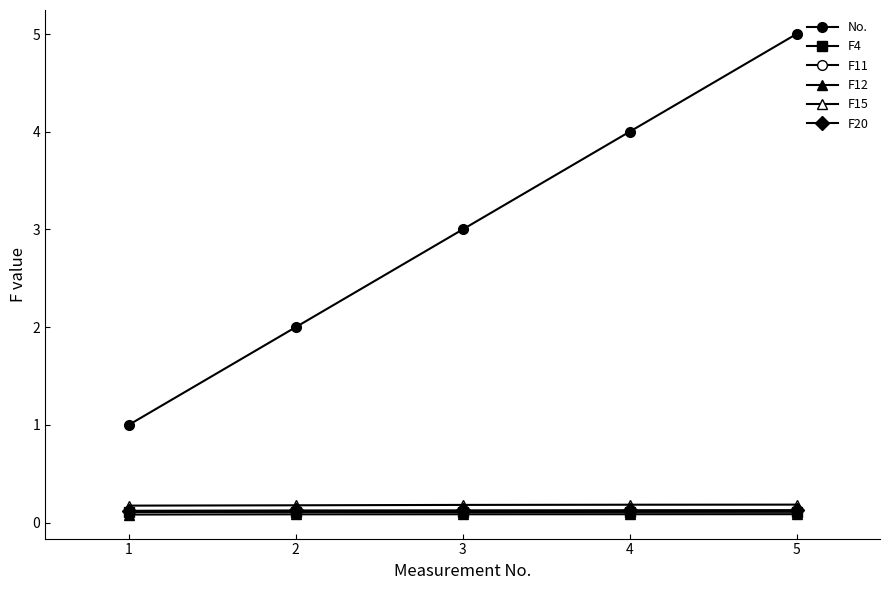

How many distinct data groups are displayed?

6